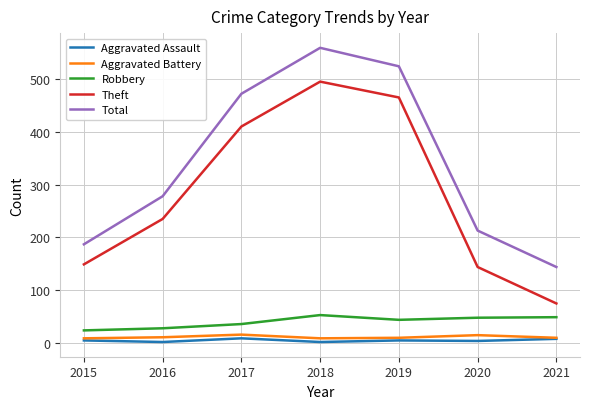

How many interior local peaks does the Total series have?

1